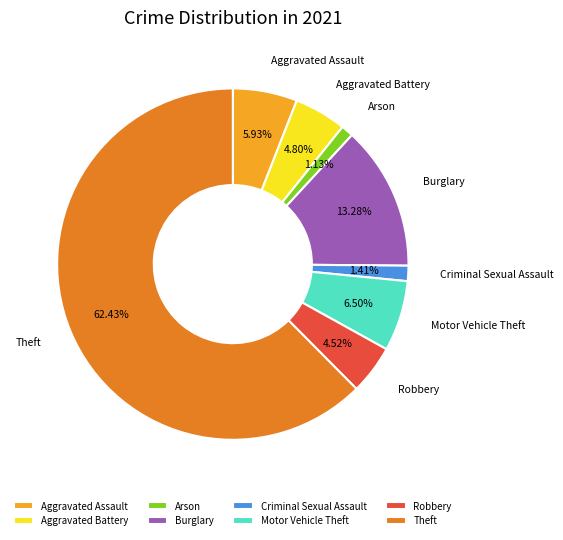

Which slice is the largest?

Theft